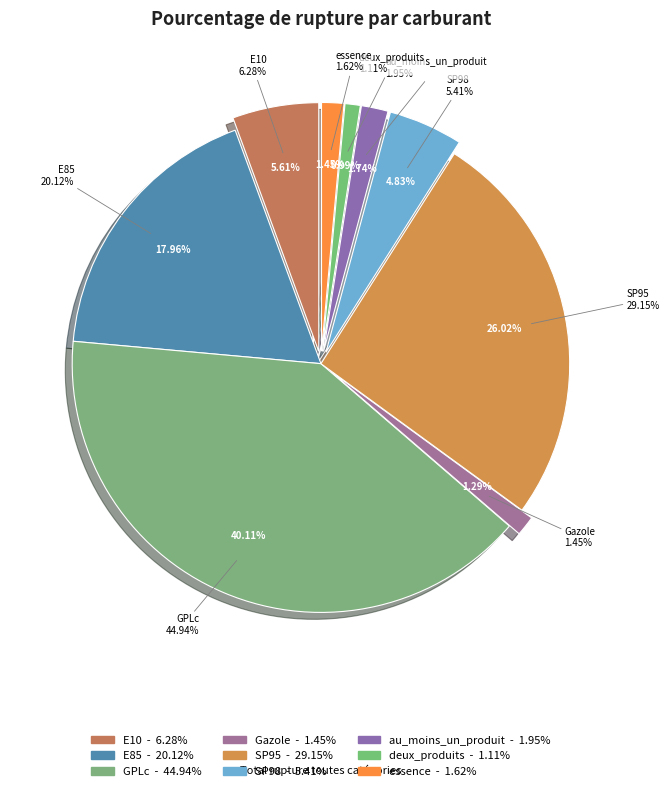

To the nearest percent, what is the average slice percentage?

11%